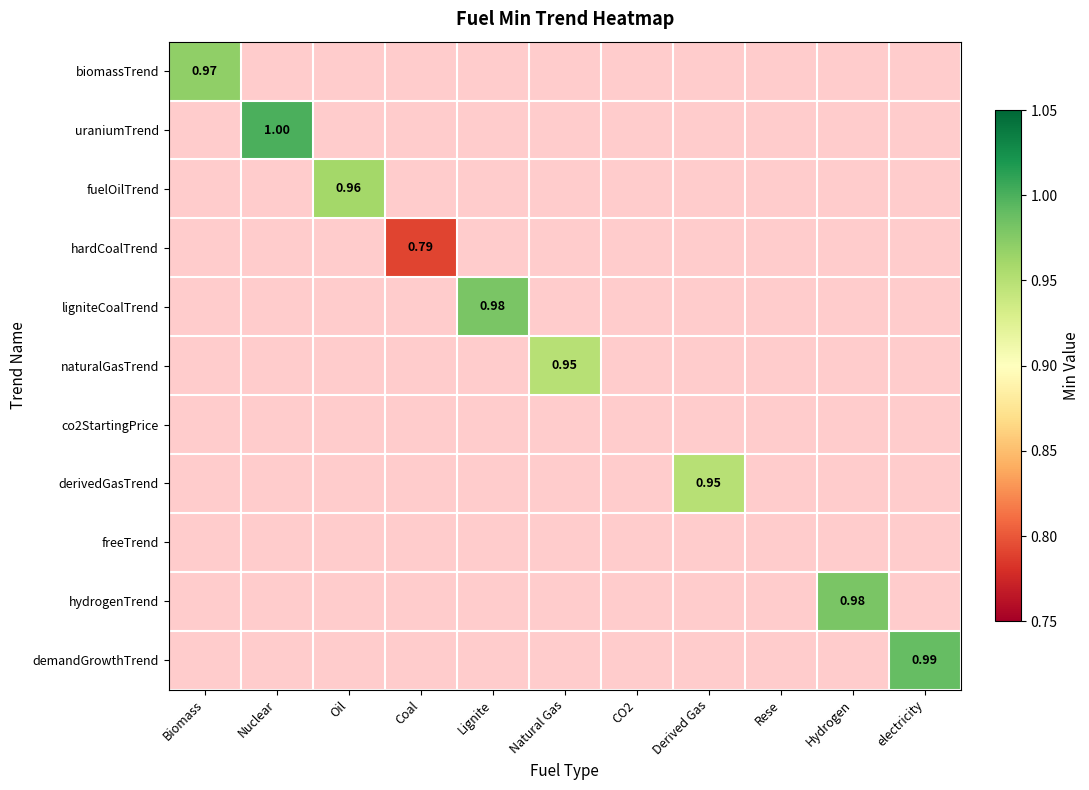

Which series has the largest total across all categories?

uraniumTrend